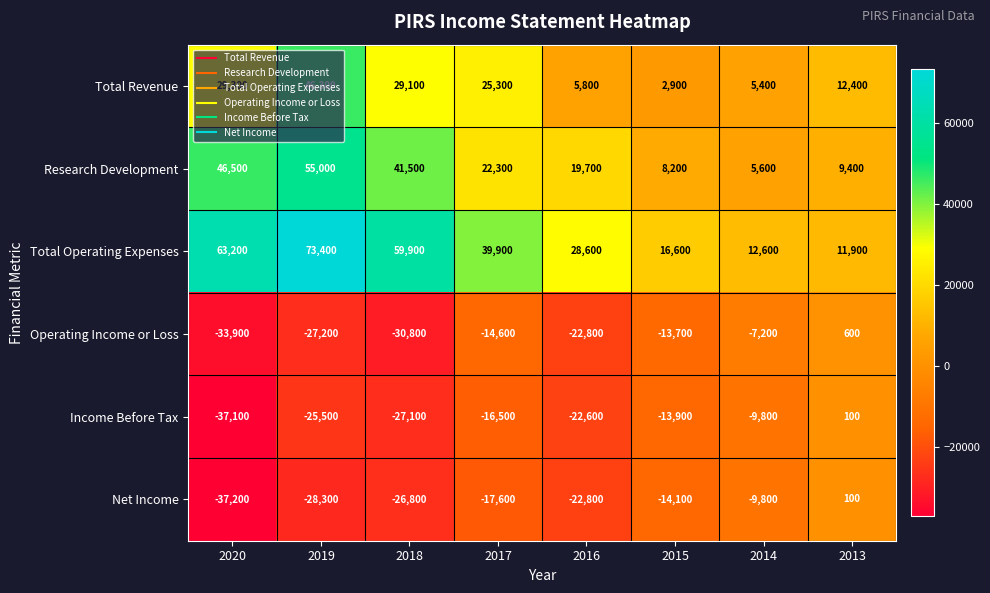

What is the sum of the Research Development values at 2016 and 2014?

25300